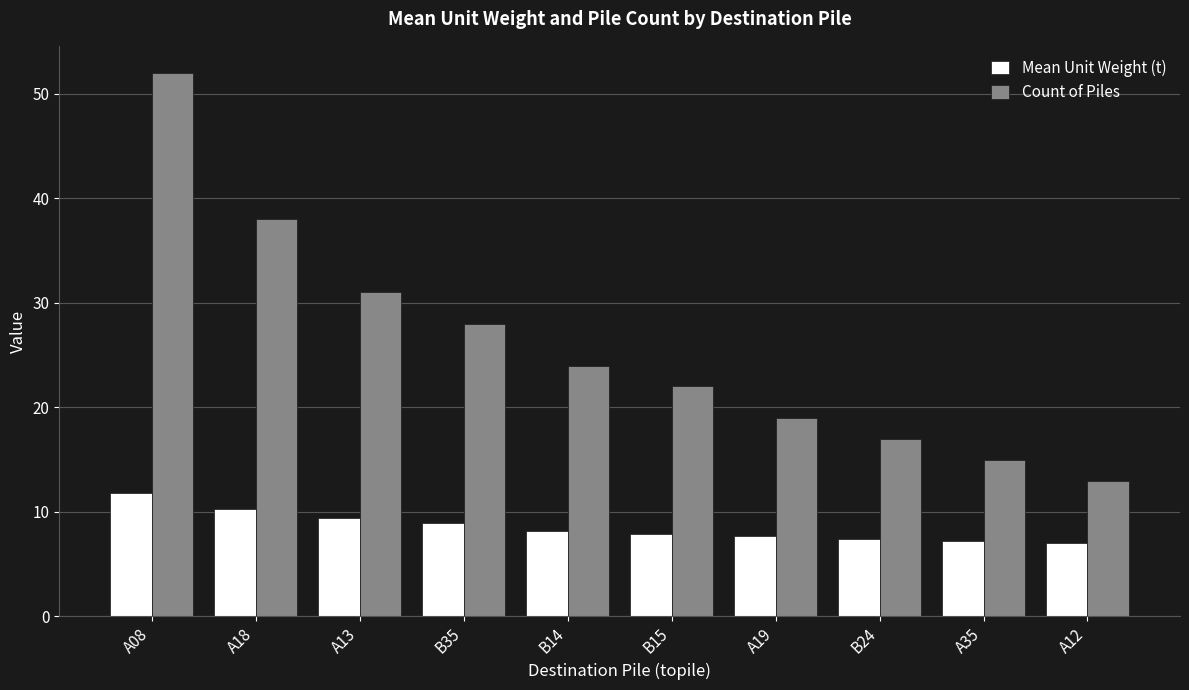

How many bars are there in total?

20